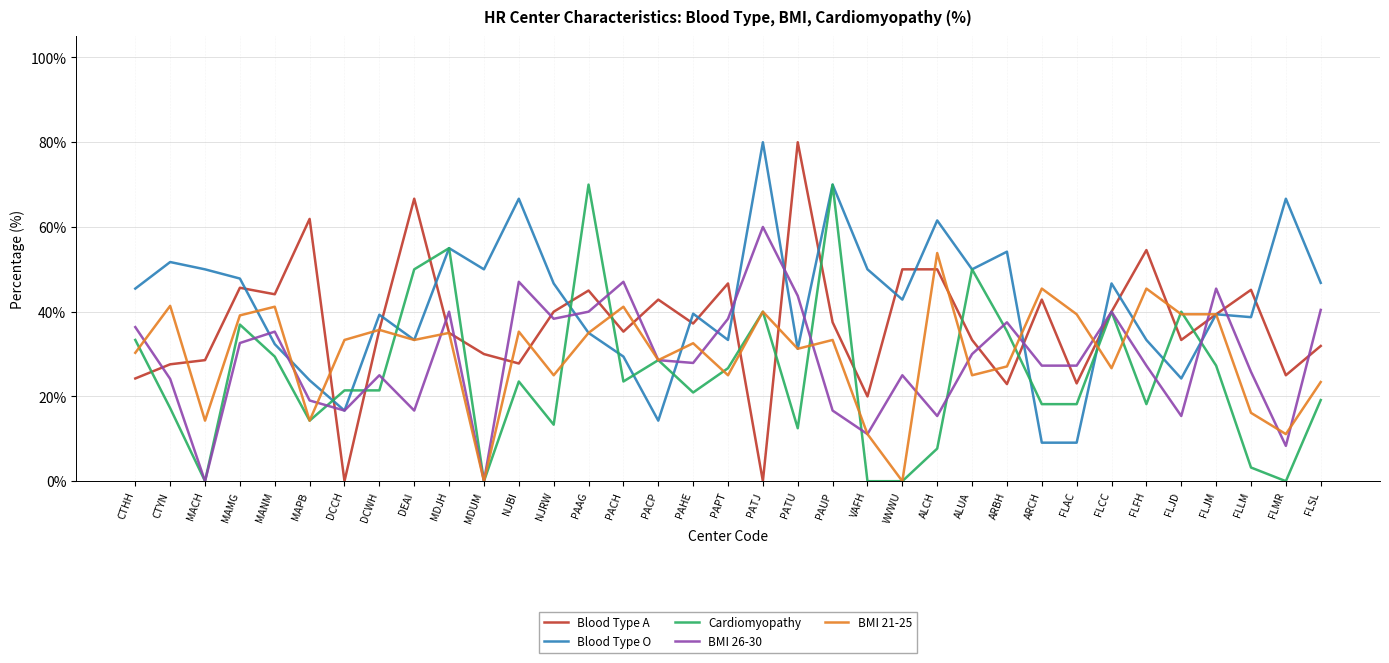

What is the spread (max minus min) of values at CTYN?

34.5